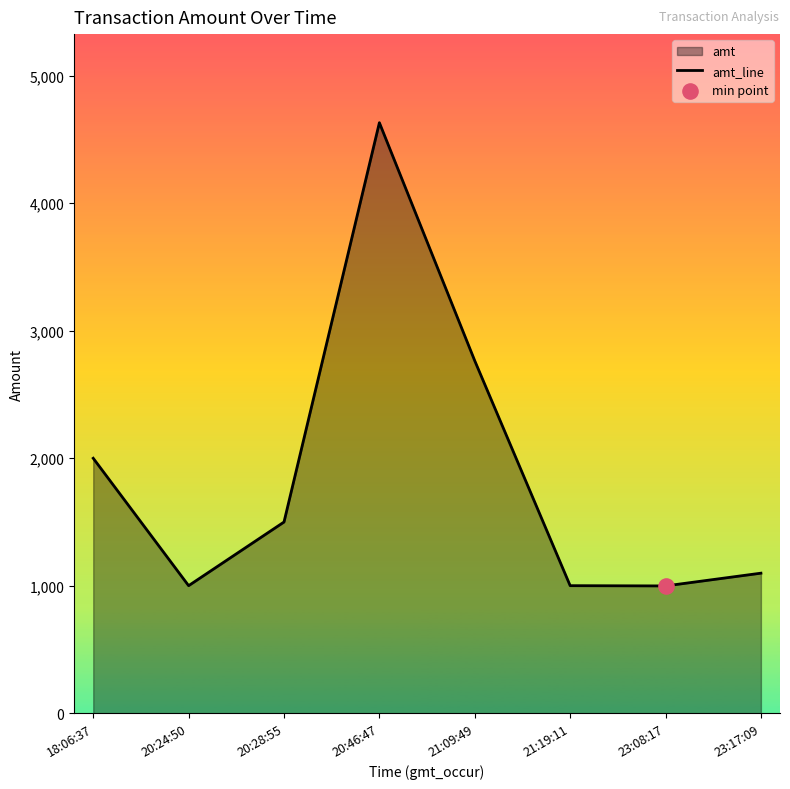

What is the ratio of the value at 23:08:17 to the value at 20:46:47?

0.2